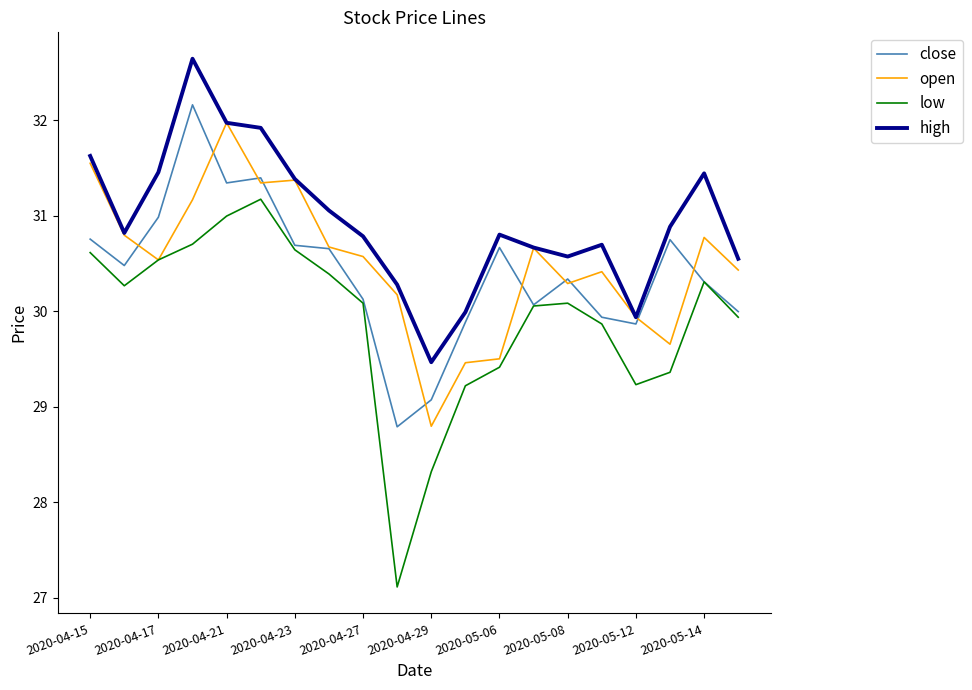

What is the highest value of the high series?

32.6